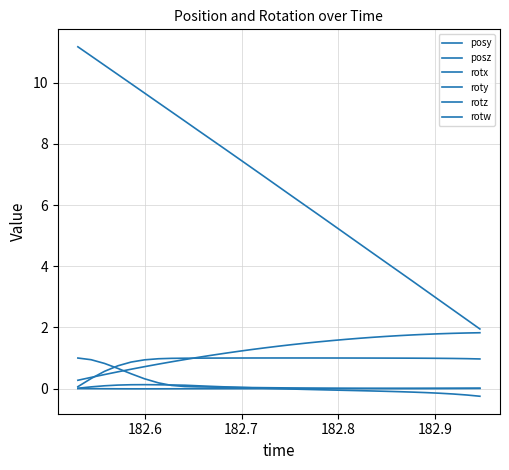

Does the chart display data point markers on the line(s)?

No